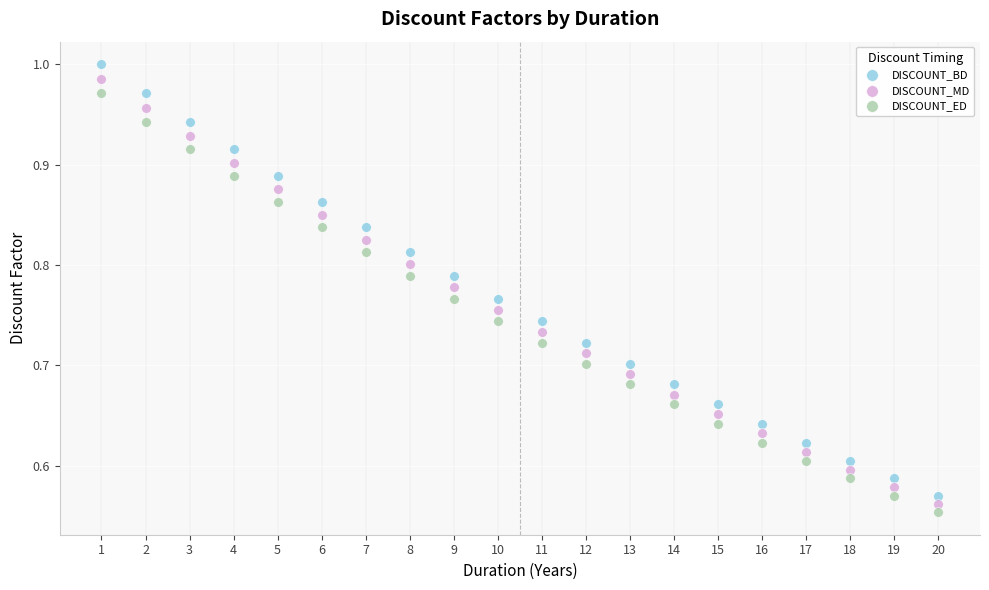

Which series has the widest spread of Y values?

DISCOUNT_BD